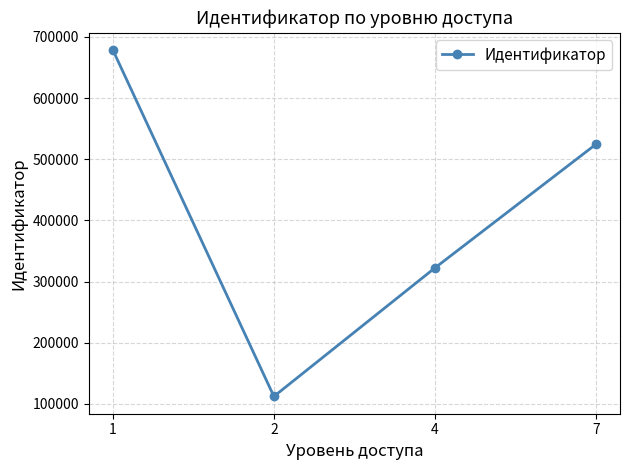

Count the number of categories in the chart.

4